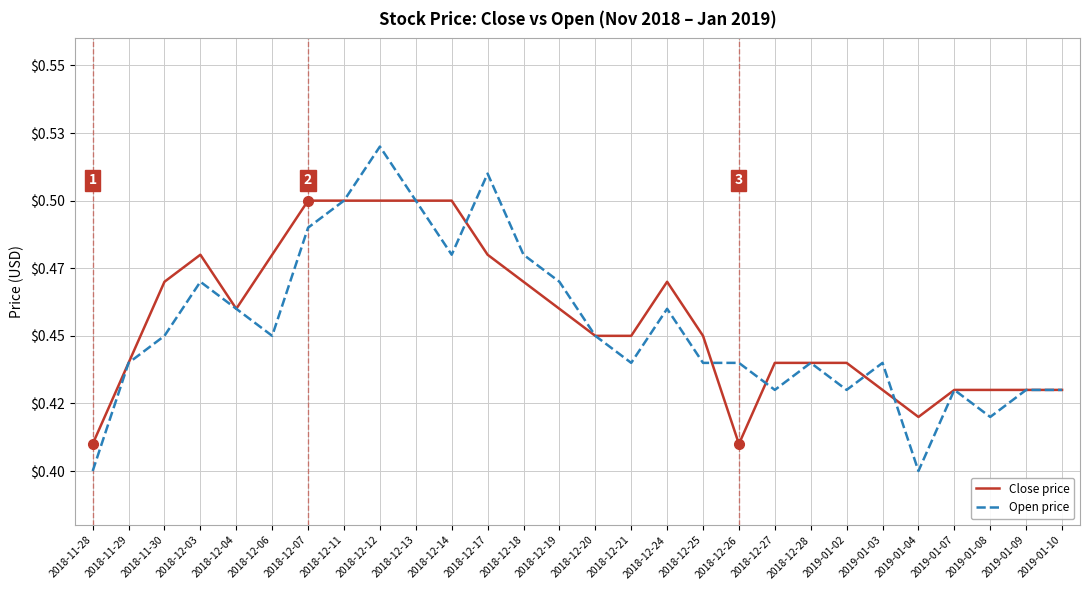

Which label corresponds to the smallest value in the chart?

2018-11-28